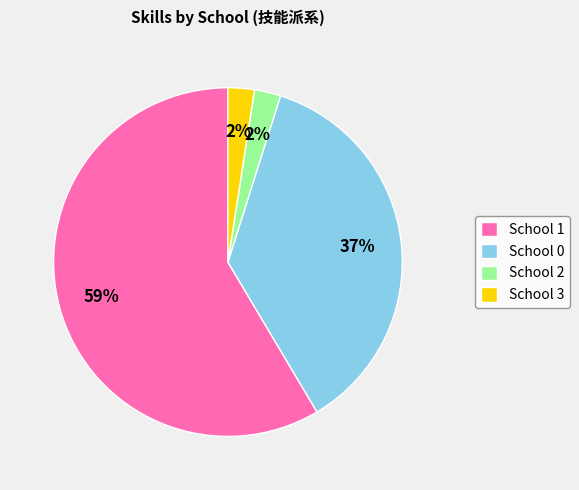

Which category accounts for the majority?

School 1